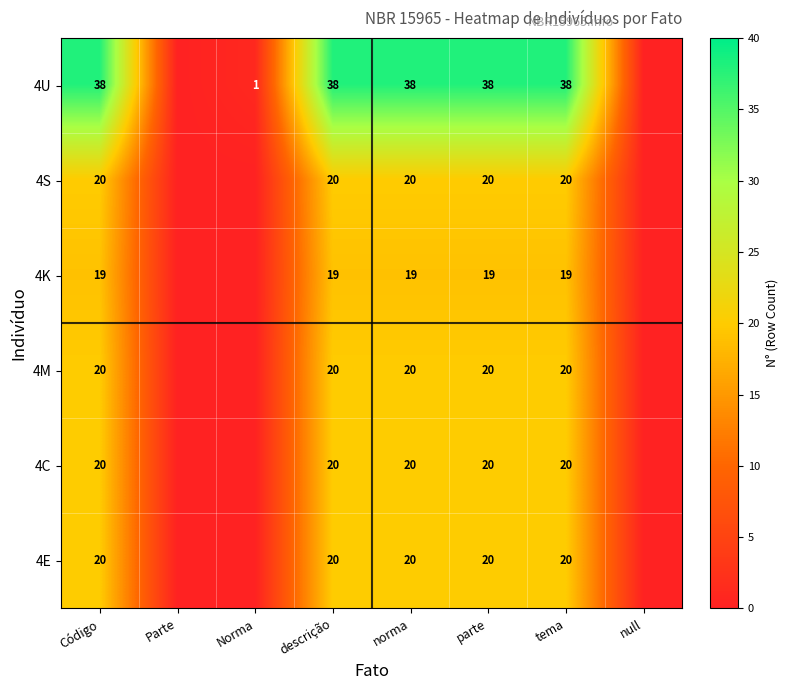

Which label corresponds to the largest value in the chart?

Código